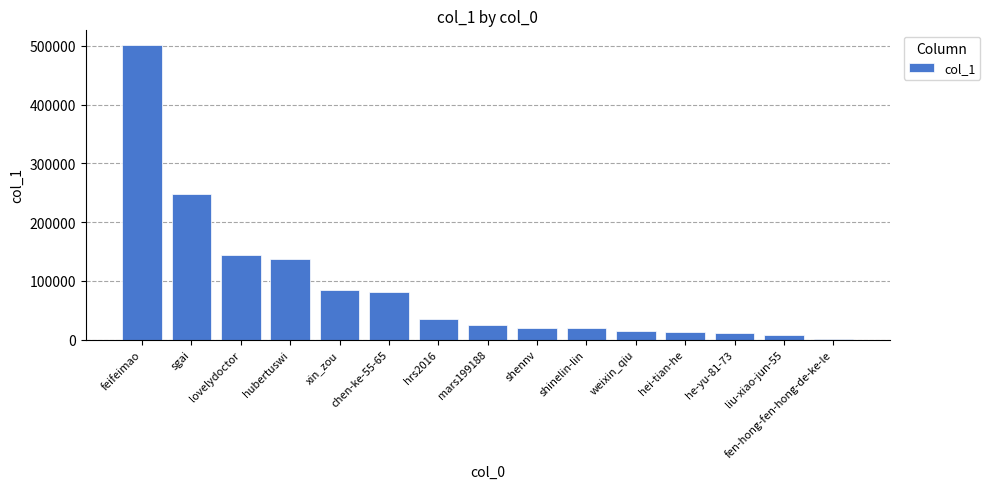

What value does the data have at mars199188?

24380